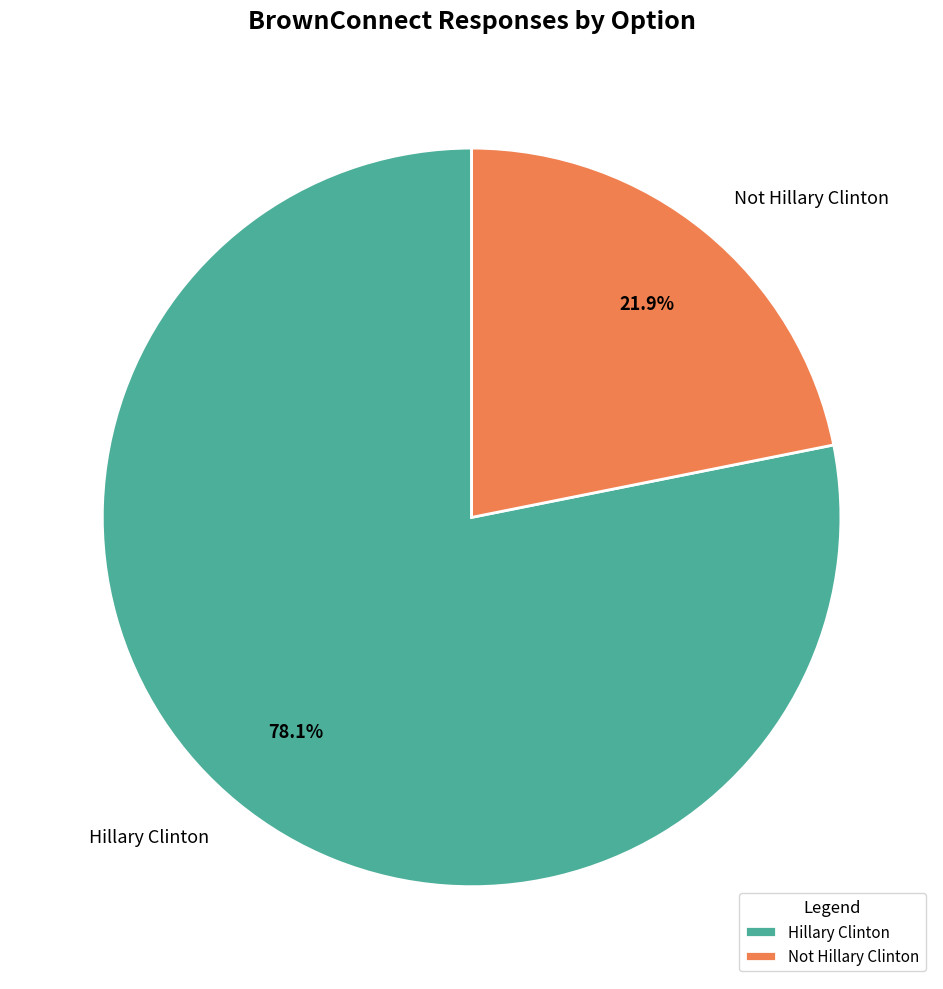

Count the number of slices in the pie.

2